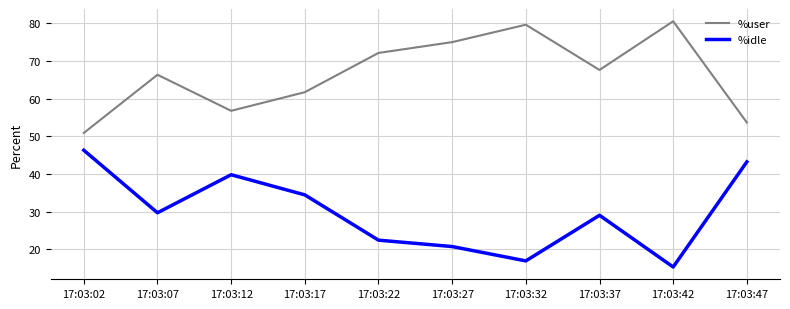

List the series in order of their peak value, lowest first.

%idle, %user